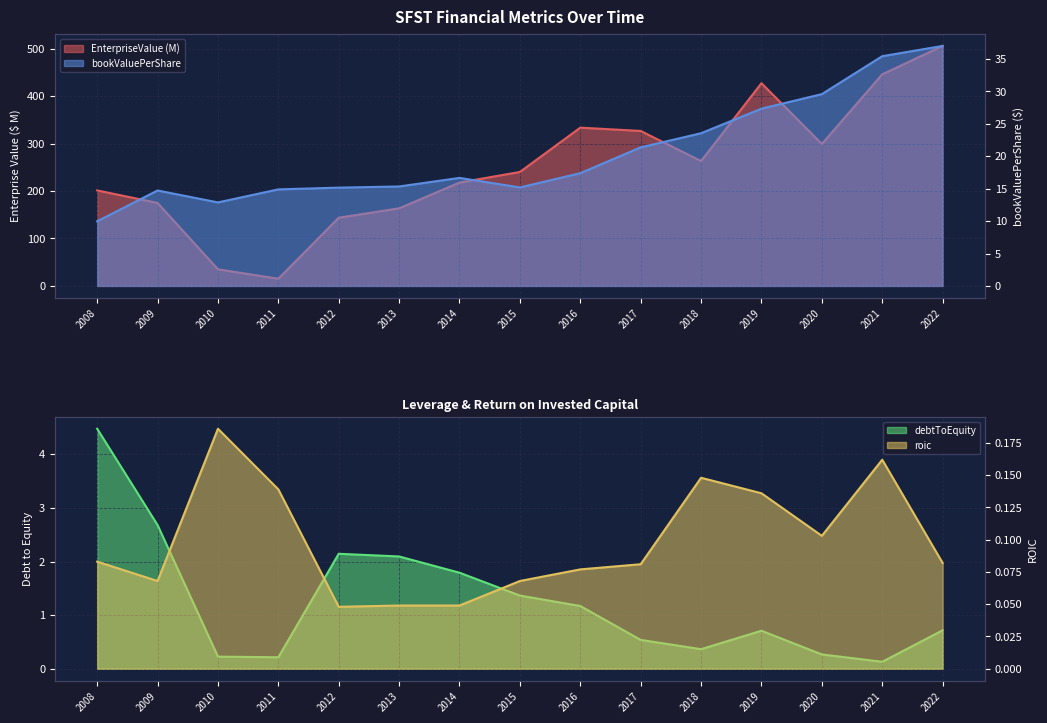

What is the difference between the maximum and minimum values in the debtToEquity series?

4.3